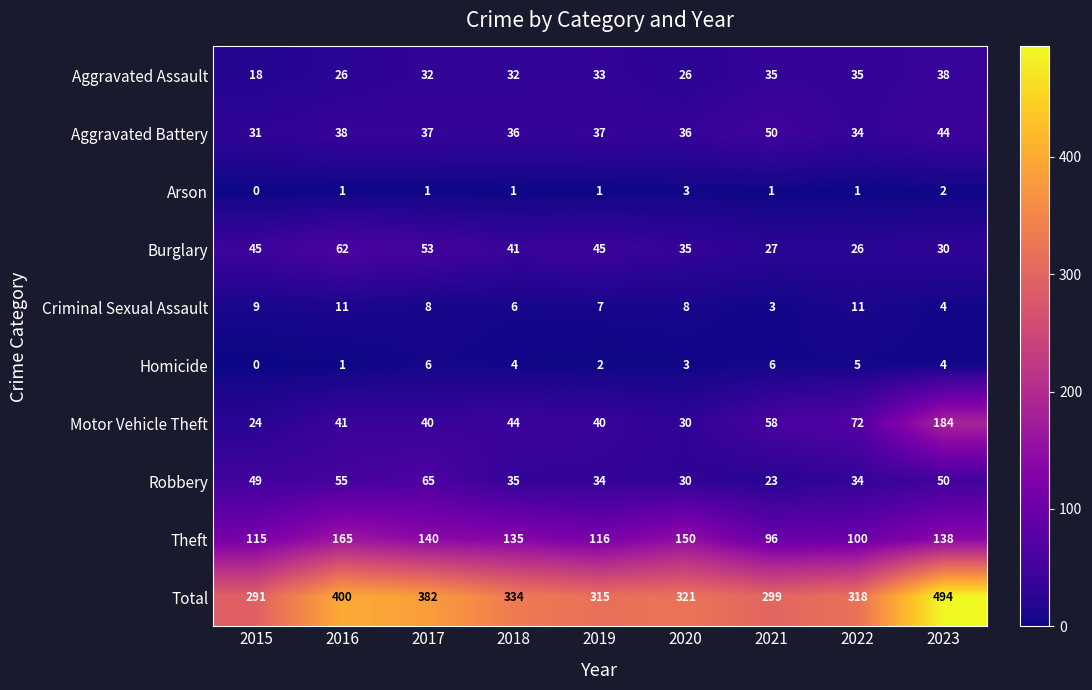

How many series are shown in this chart?

10